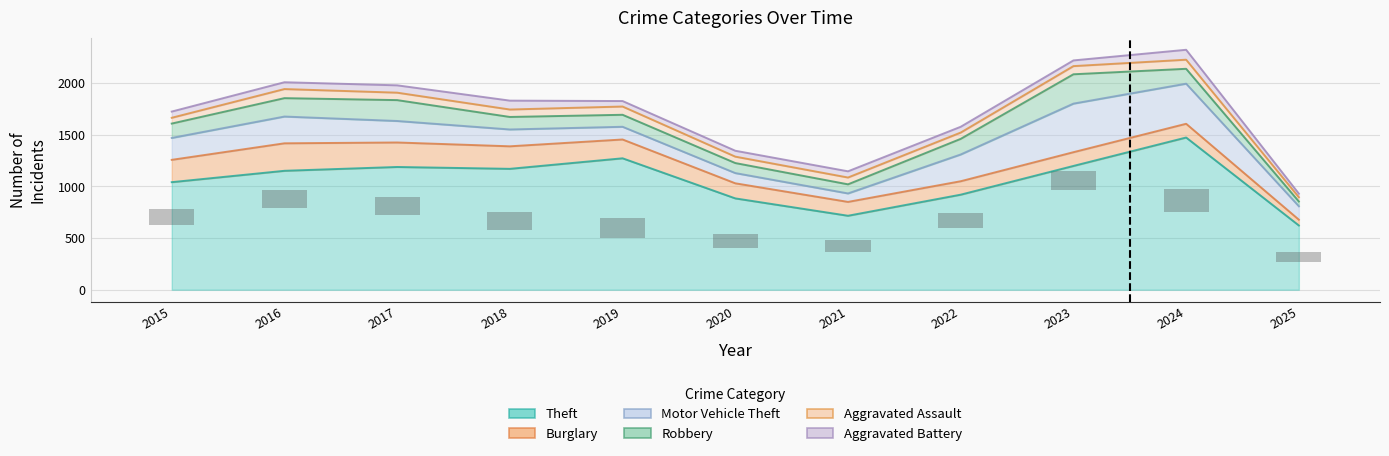

What is the spread (max minus min) of values at 2016?

1085